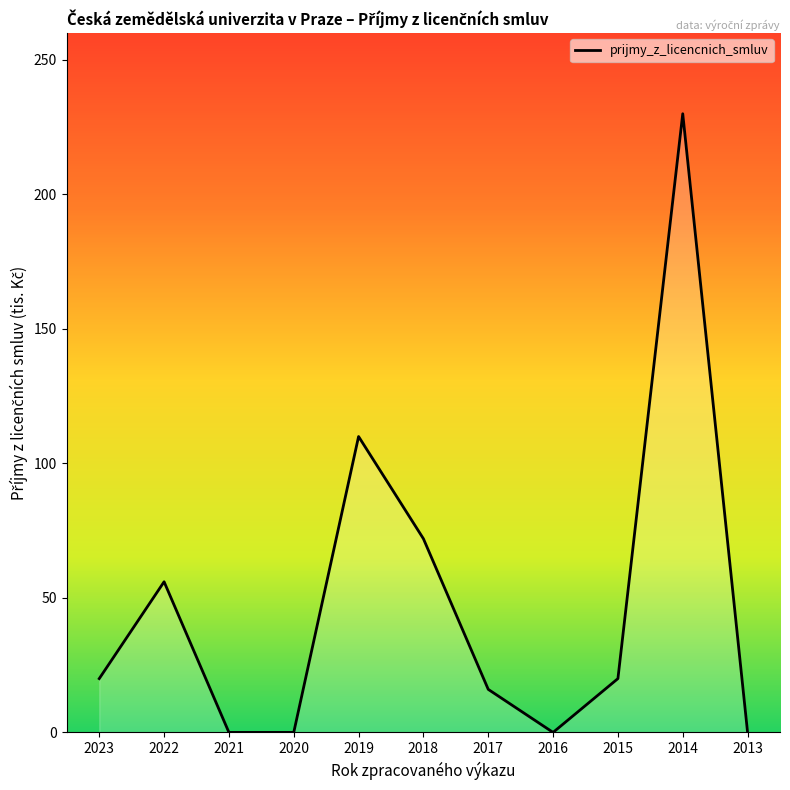

Reading left to right, extract all data points from this chart.

20	56	0	0	110	72	16	0	20	230	0